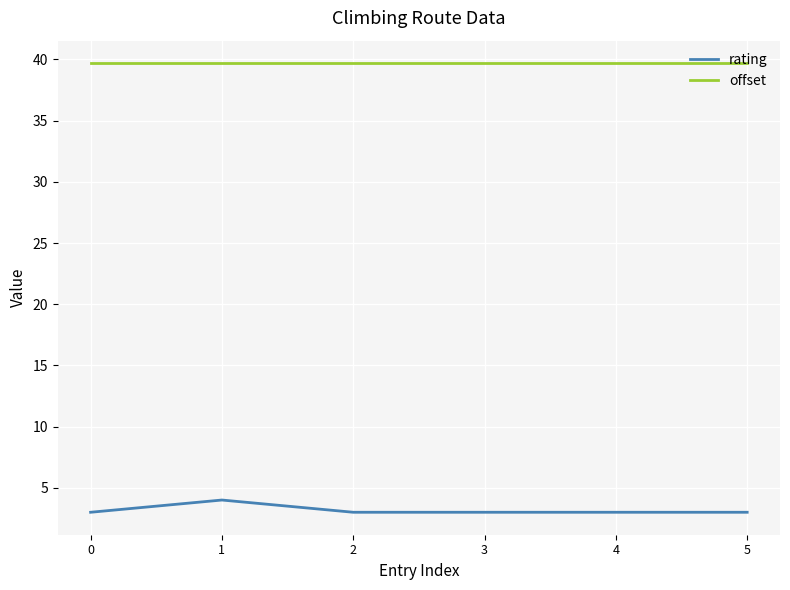

True or false: offset and rating cross at least once.

False